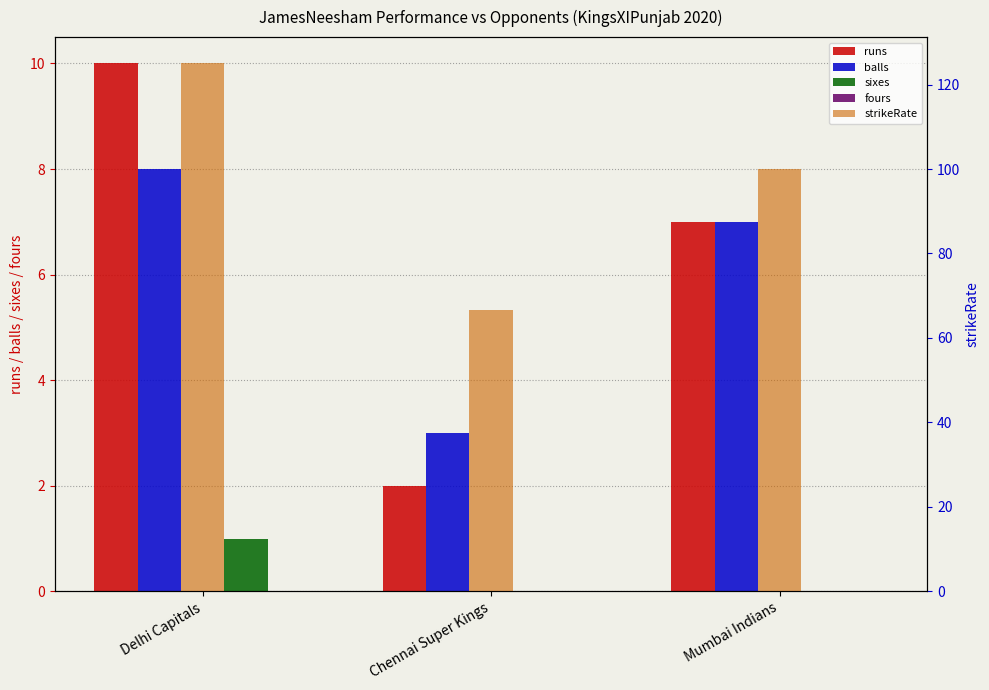

Is the value of balls at Chennai Super Kings greater than the value of strikeRate at Chennai Super Kings?

No